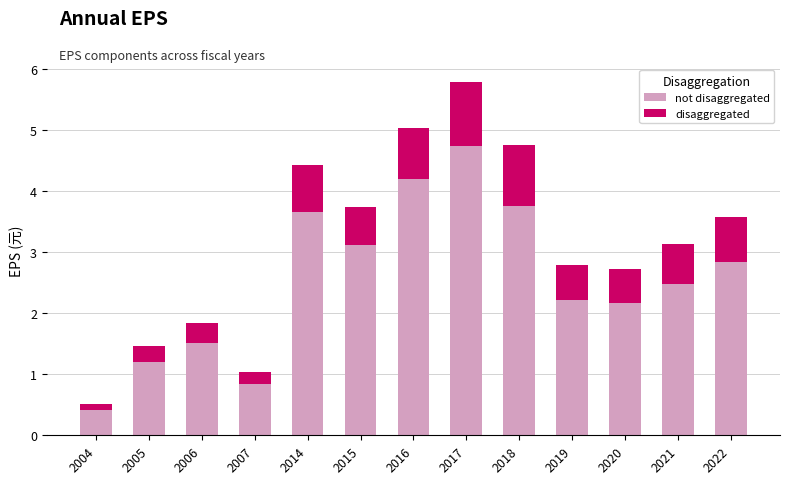

At which category is the sum across all series the highest?

2017